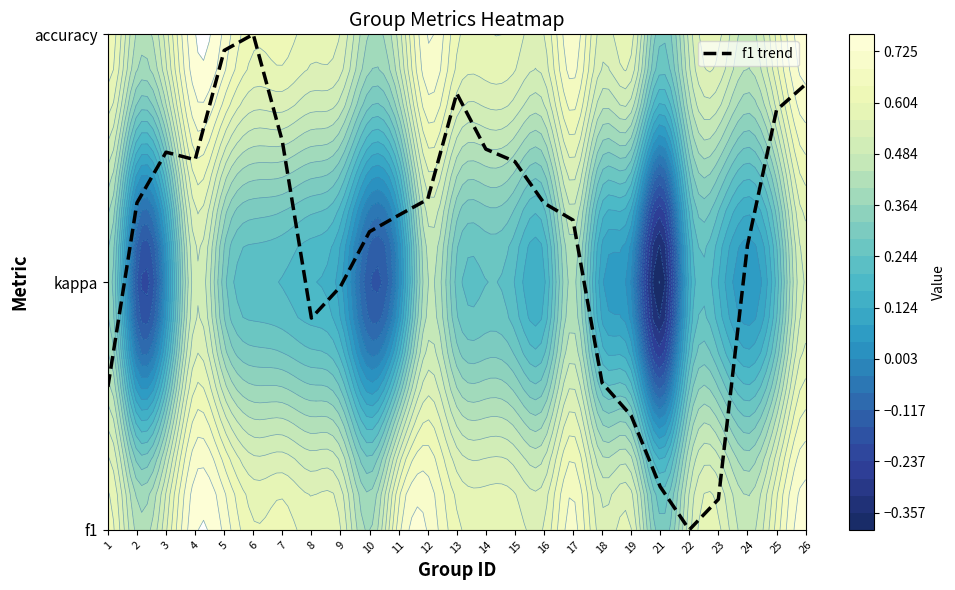

How many values exceed 1?

17